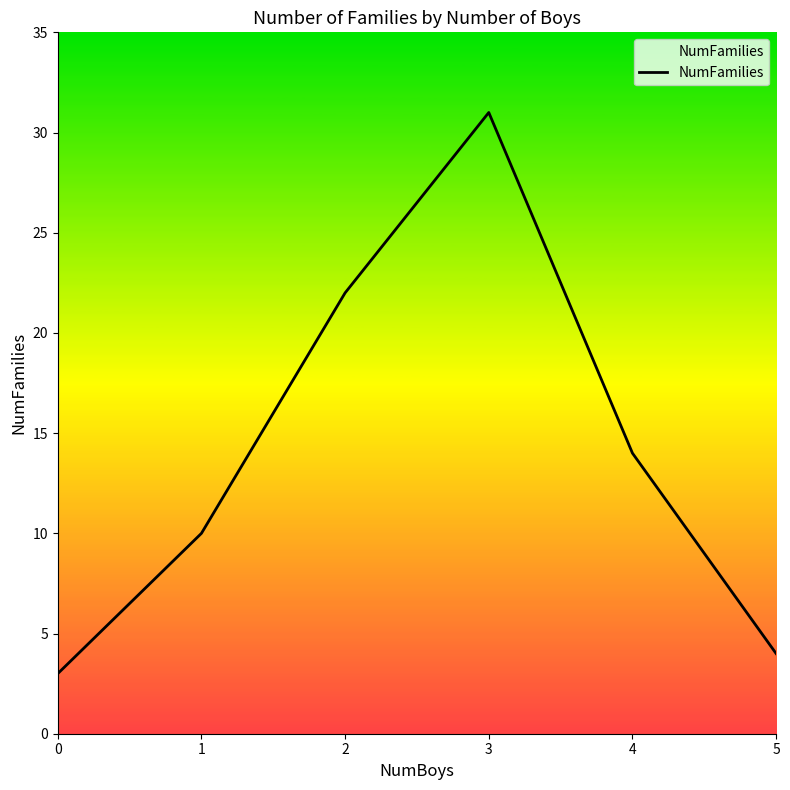

Does the chart display data point markers on the line(s)?

No